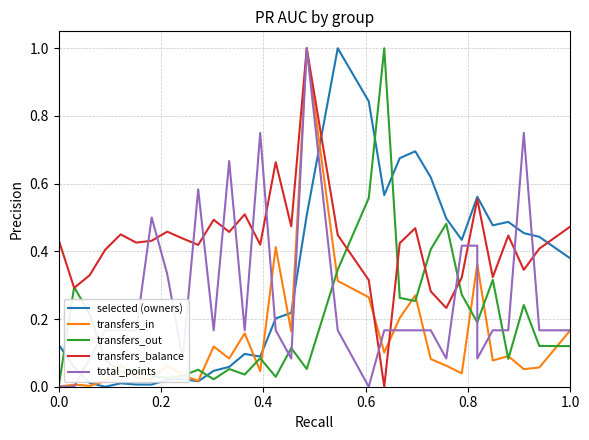

Reading left to right, what are all the values shown in this chart?

selected (owners): 0.1	0.1	0.0	0.0	0.0	0.0	0.0	0.0	0.0	0.0	0.0	0.1	0.1	0.1	0.2	0.2	0.5	1.0	0.8	0.6	0.7	0.7	0.6	0.5	0.4	0.6	0.6	0.5	0.5	0.5	0.4	0.4
transfers_in: 0.0	0.0	0.0	0.0	0.1	0.0	0.0	0.1	0.0	0.0	0.1	0.1	0.2	0.0	0.4	0.2	1.0	0.3	0.3	0.1	0.2	0.3	0.1	0.1	0.0	0.4	0.4	0.1	0.1	0.1	0.1	0.2
transfers_out: 0.0	0.3	0.2	0.1	0.0	0.0	0.0	0.0	0.0	0.1	0.0	0.1	0.0	0.1	0.0	0.1	0.1	0.3	0.6	1.0	0.3	0.3	0.4	0.5	0.3	0.2	0.2	0.3	0.1	0.2	0.1	0.1
transfers_balance: 0.4	0.3	0.3	0.4	0.5	0.4	0.4	0.5	0.4	0.4	0.5	0.5	0.5	0.4	0.7	0.5	1.0	0.4	0.3	0.0	0.4	0.5	0.3	0.2	0.3	0.6	0.6	0.3	0.4	0.3	0.4	0.5
total_points: 0.0	0.0	0.1	0.2	0.2	0.2	0.5	0.3	0.1	0.6	0.2	0.7	0.2	0.8	0.2	0.1	1.0	0.2	0.0	0.2	0.2	0.2	0.2	0.1	0.4	0.4	0.1	0.2	0.2	0.8	0.2	0.2